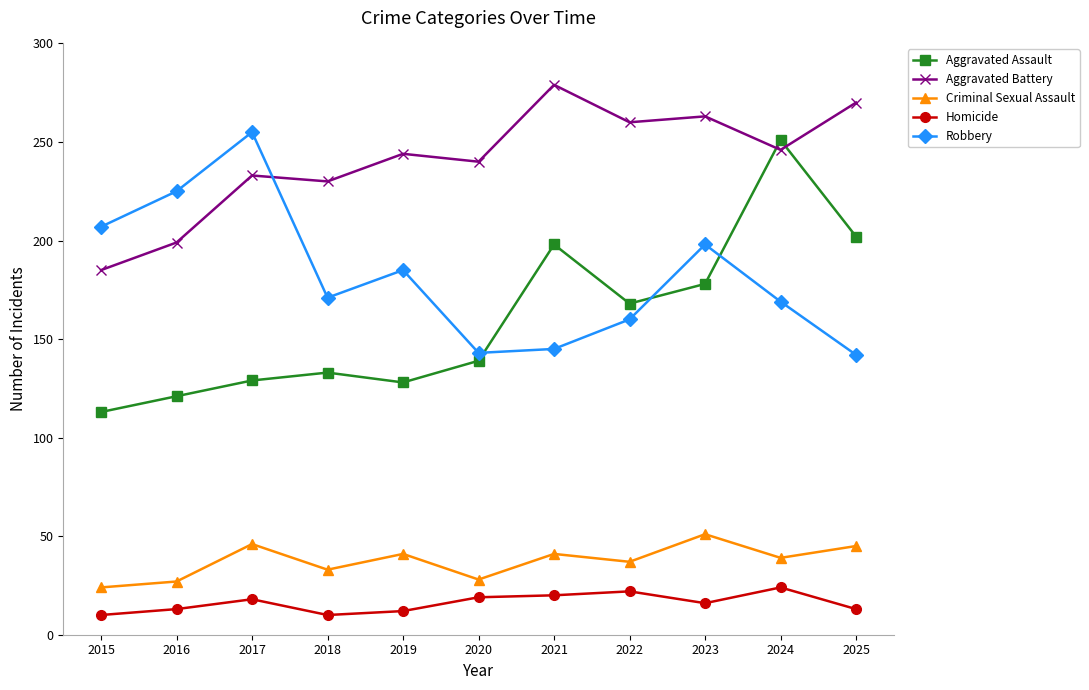

At which label is Aggravated Assault closest to 182?

2023